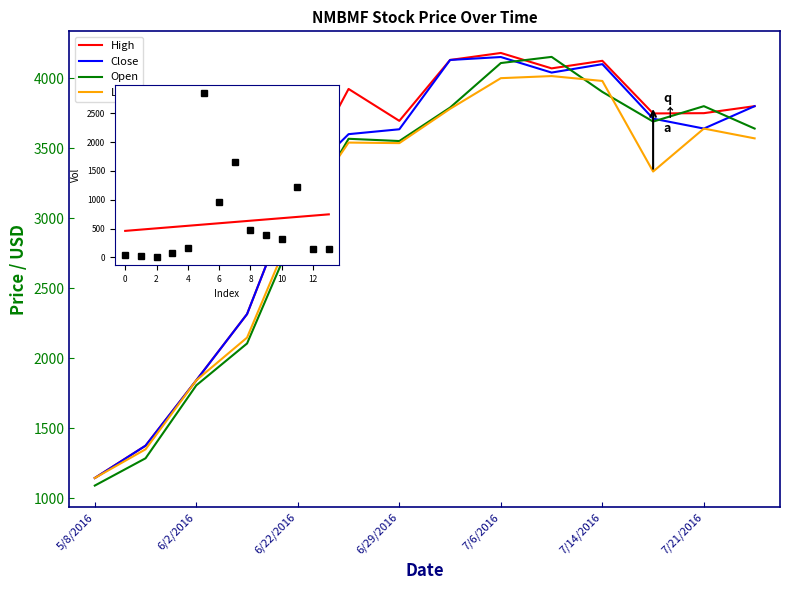

True or false: Close and Vol intersect in this chart.

False